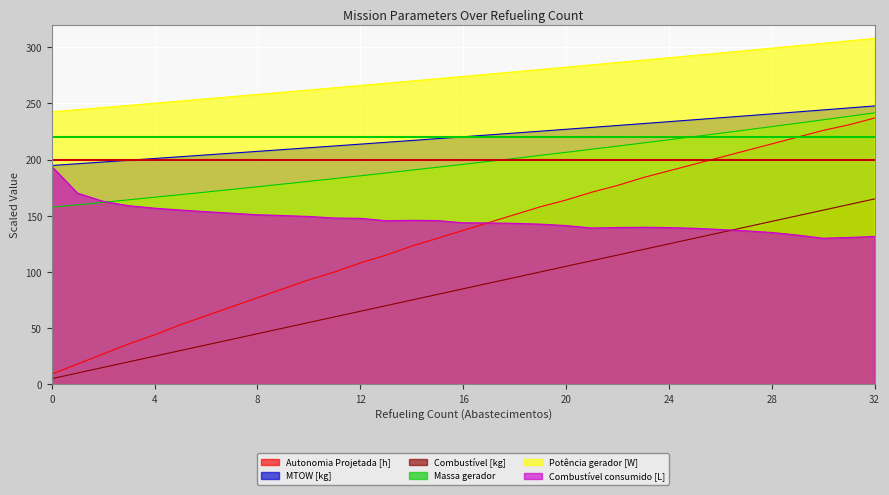

The Combustível [kg] series shows 10.3 at 4. True or false?

False